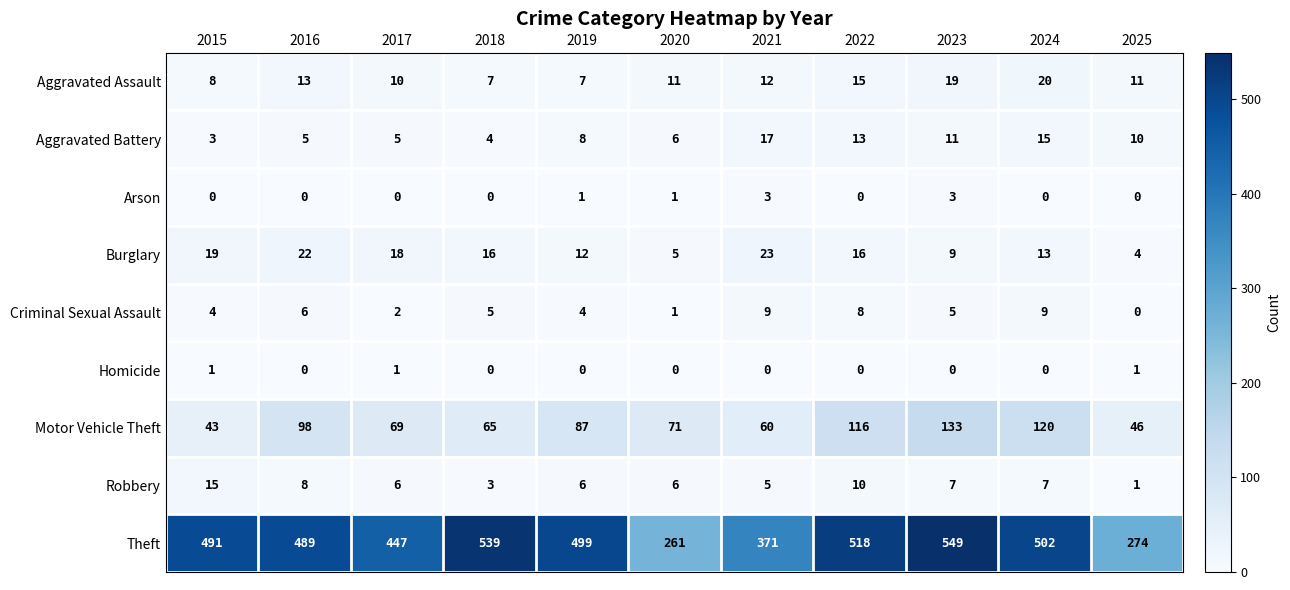

At 2015, list the series in order from smallest to largest.

Arson, Homicide, Aggravated Battery, Criminal Sexual Assault, Aggravated Assault, Robbery, Burglary, Motor Vehicle Theft, Theft